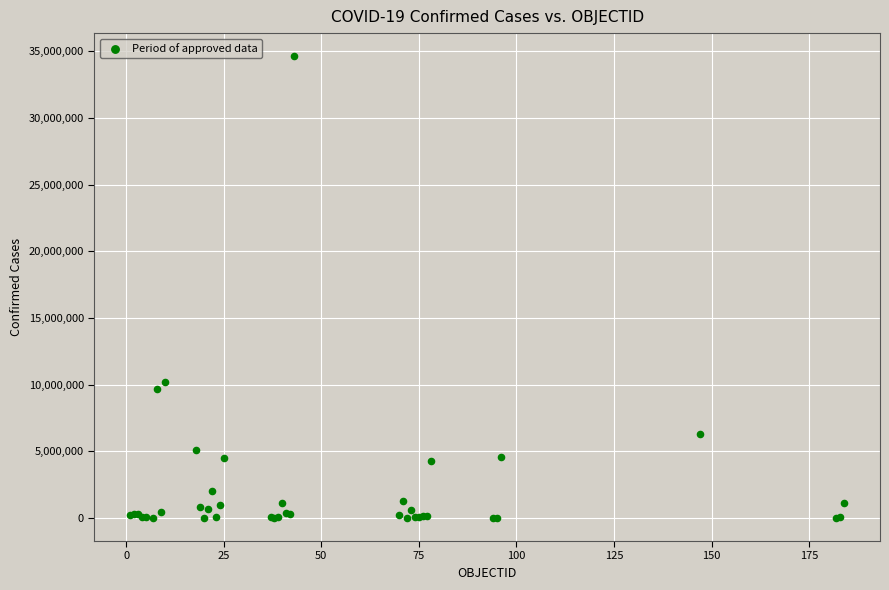

What Y value in the scatter plot is closest to 17316000?

10202907